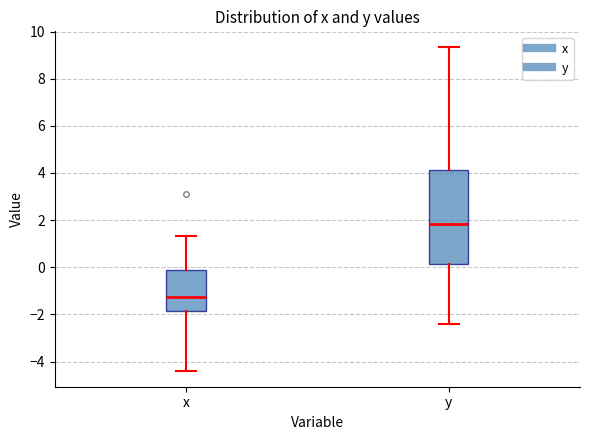

Reading left to right, transcribe this box plot: for each box, give where its median line is, the range the box spans, and where its two whiskers end, as read against the y-axis. The values are not printed on the chart, so give them approximately, as read against the axis.

x: median -1.2, box -1.8 to -0.2, whiskers -4.4 to 1.4
y: median 1.8, box 0.2 to 4.2, whiskers -2.4 to 9.4